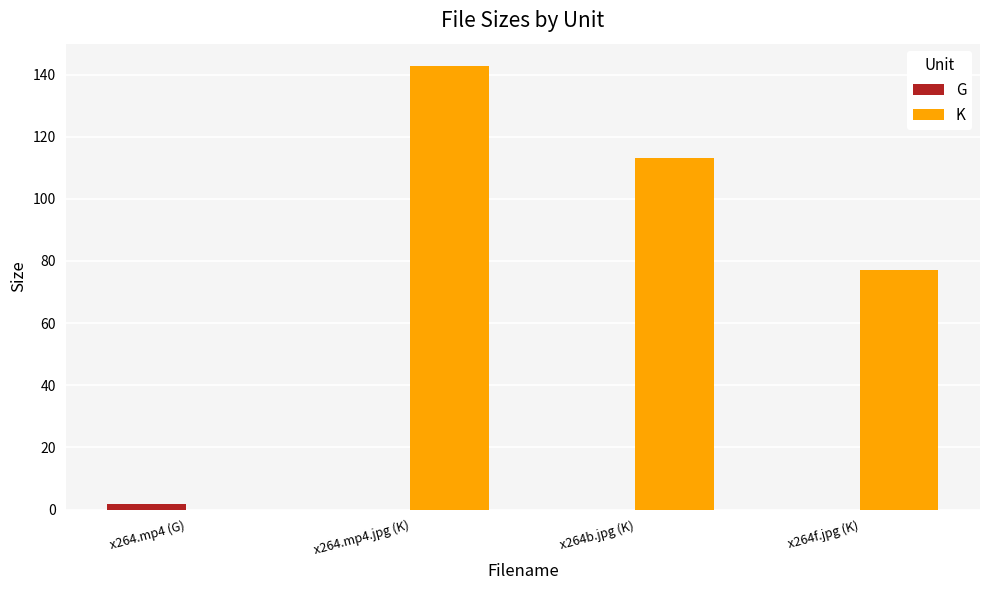

Between x264.mp4.jpg (K) and x264b.jpg (K), which series saw the biggest shift?

K